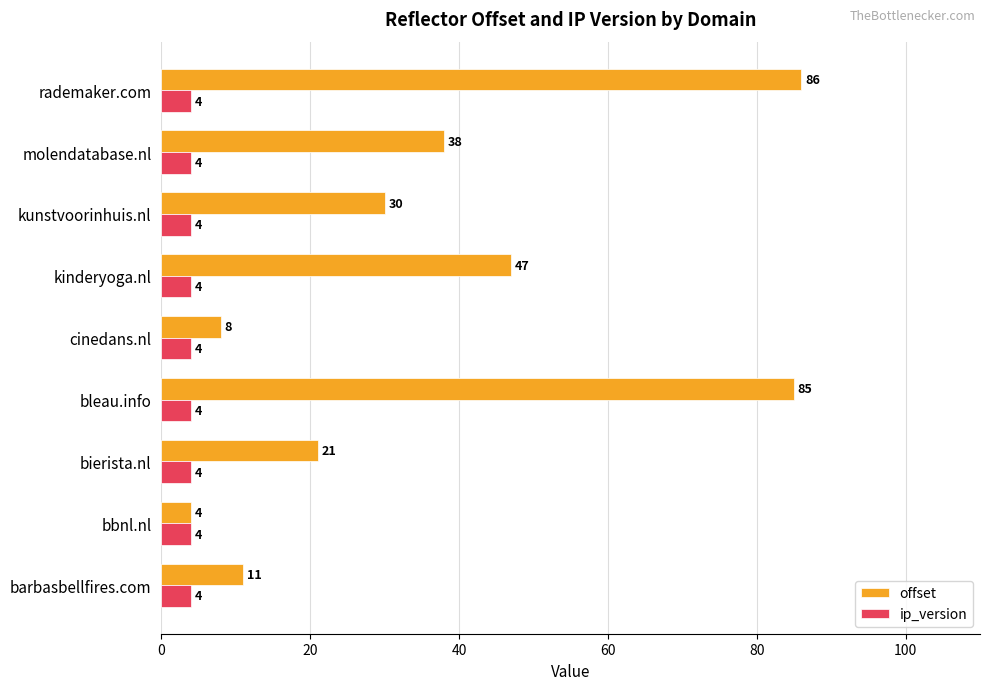

How many values in the offset series are below 30?

4